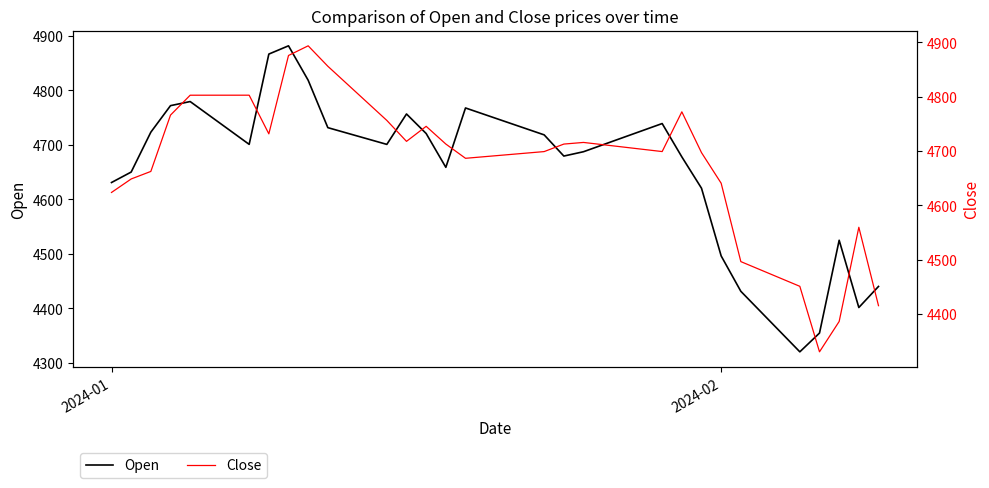

How many data points in Open are less than 4713?

20